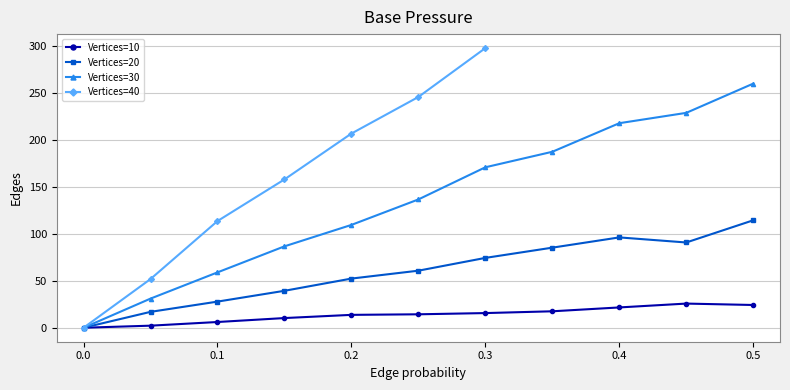

What is the value of the 35th point from the left?

2.2